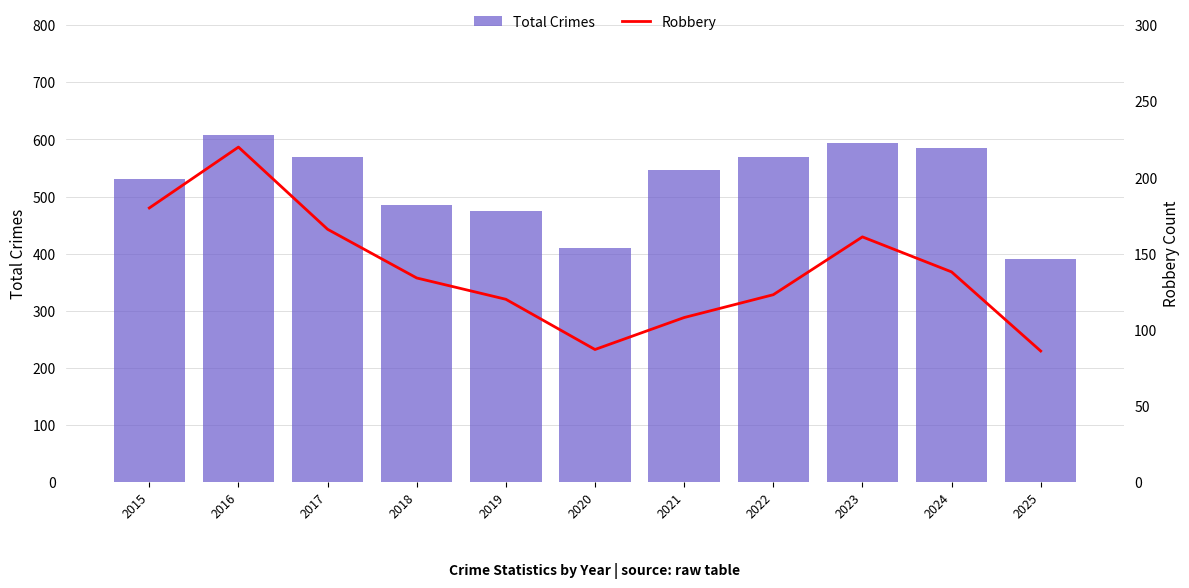

What is the total value across all series at 2015?

711